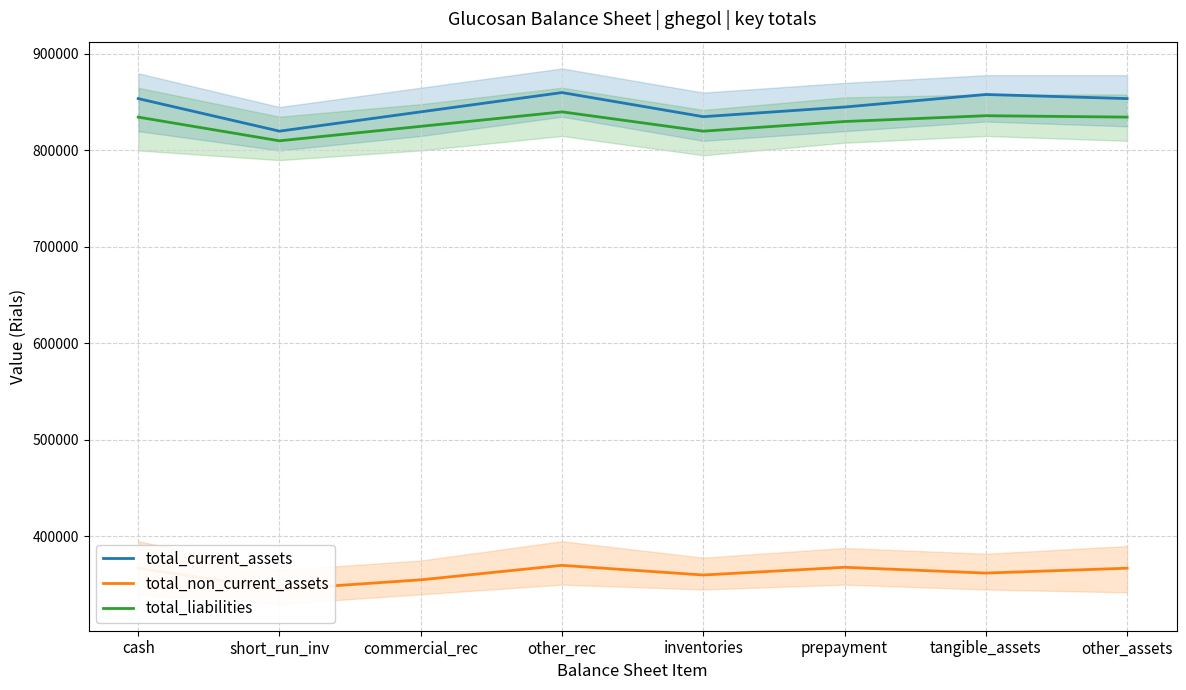

Reading right to left, what are all the values shown in this chart?

total_current_assets: other_assets=853749	tangible_assets=858000	prepayment=845000	inventories=835000	other_rec=860000	commercial_rec=840000	short_run_inv=820000	cash=853749
total_non_current_assets: other_assets=367042	tangible_assets=362000	prepayment=368000	inventories=360000	other_rec=370000	commercial_rec=355000	short_run_inv=345000	cash=367042
total_liabilities: other_assets=834567	tangible_assets=836000	prepayment=830000	inventories=820000	other_rec=840000	commercial_rec=825000	short_run_inv=810000	cash=834567